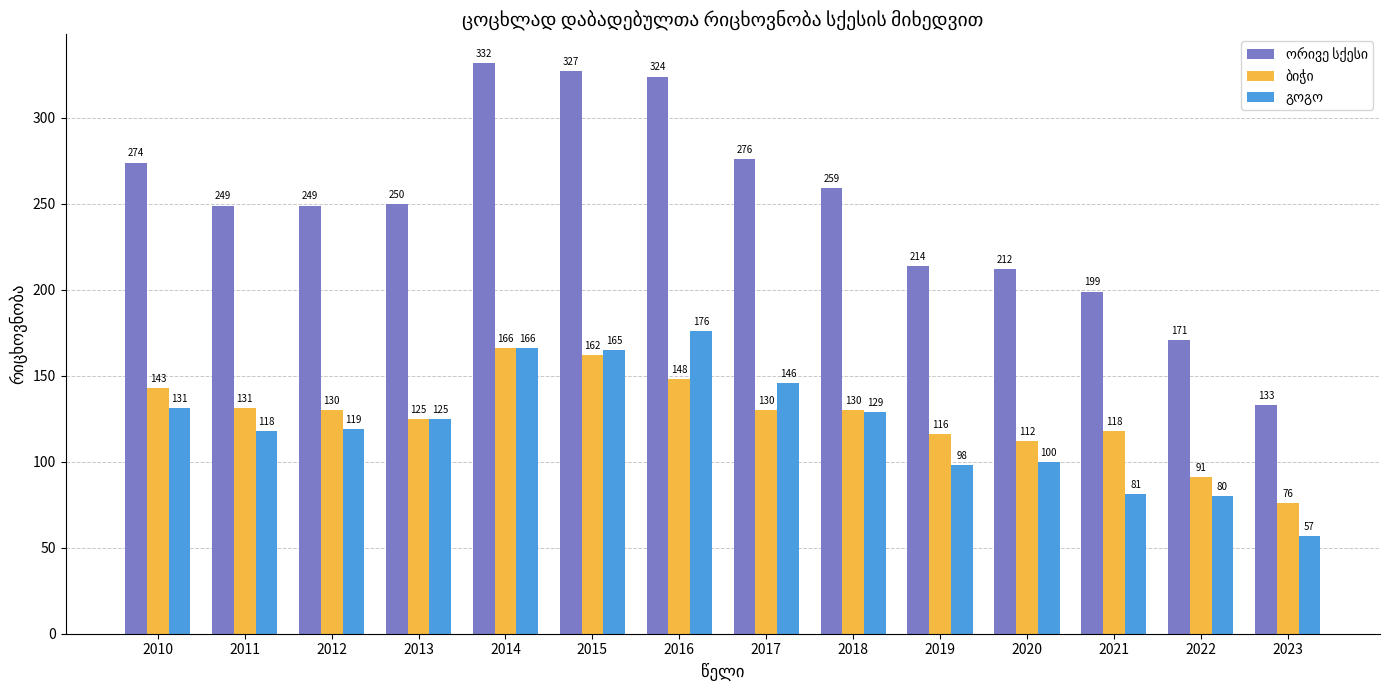

At which category is the sum across all series the highest?

2014